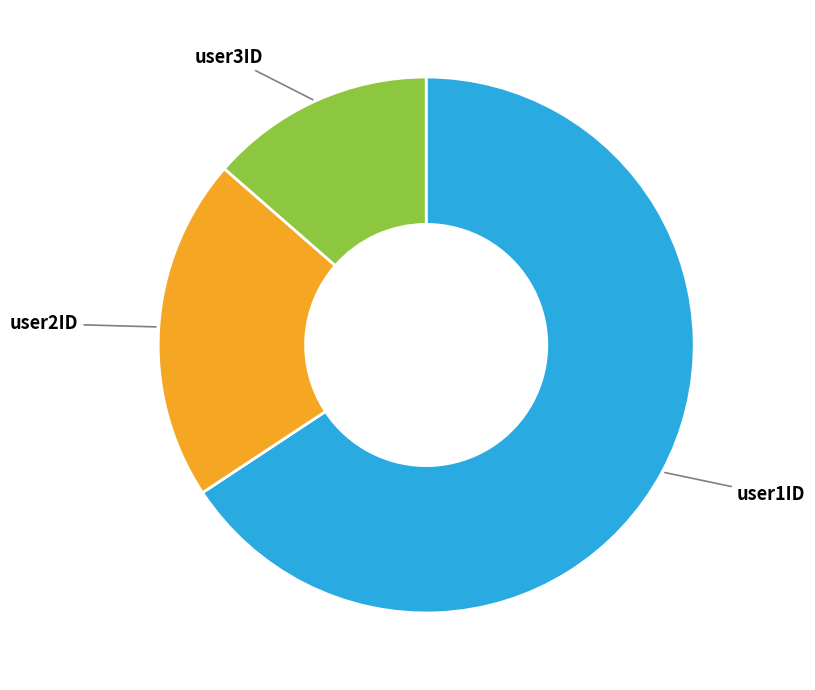

Is there a majority slice in this chart?

Yes